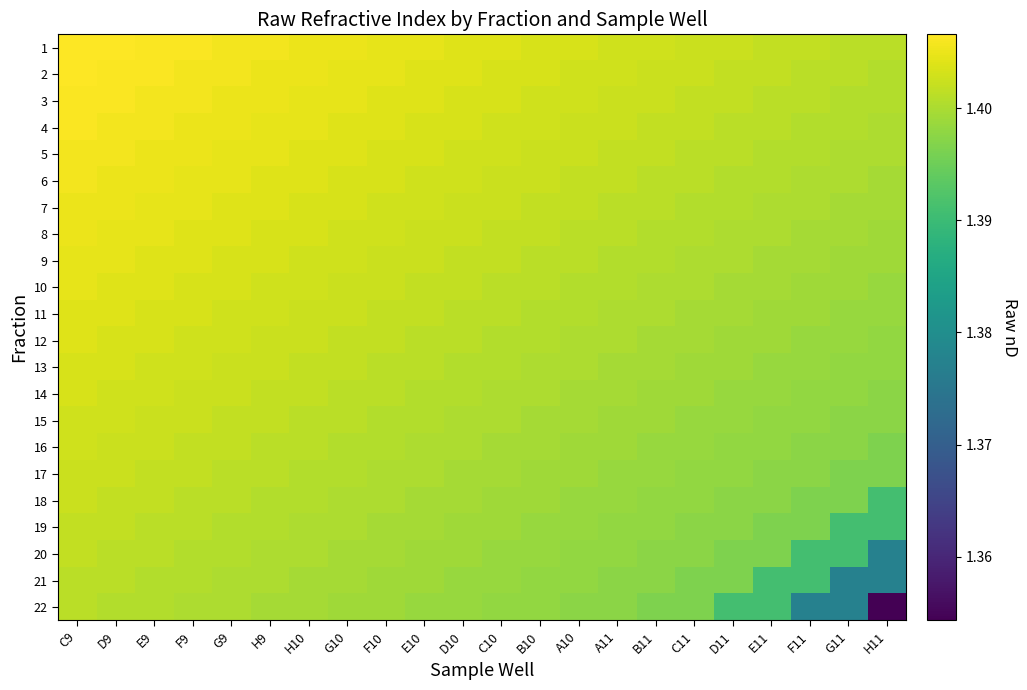

Which has a higher value, E9 or C9?

C9